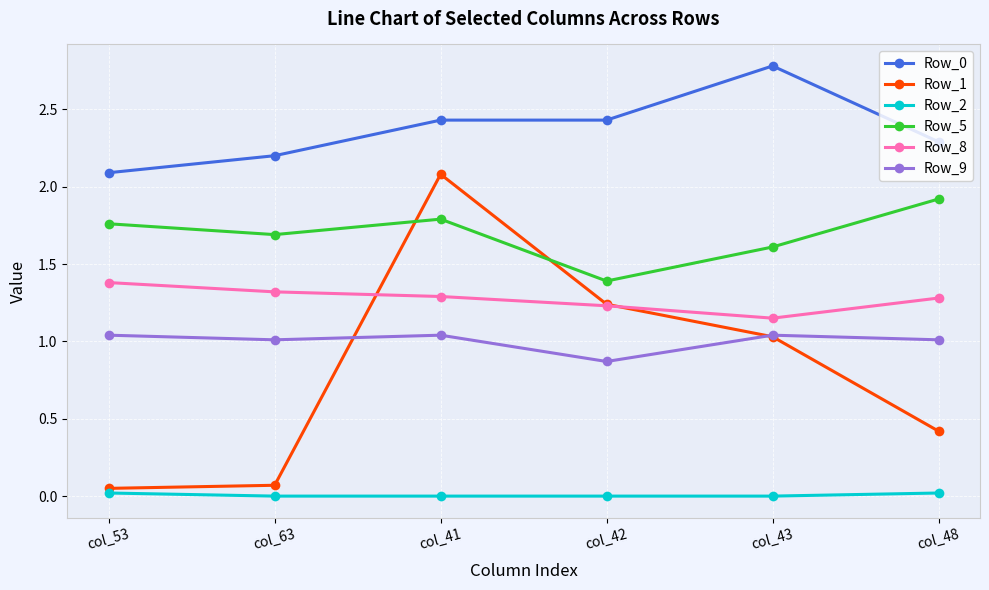

What is the total value across all series at col_43?

7.6